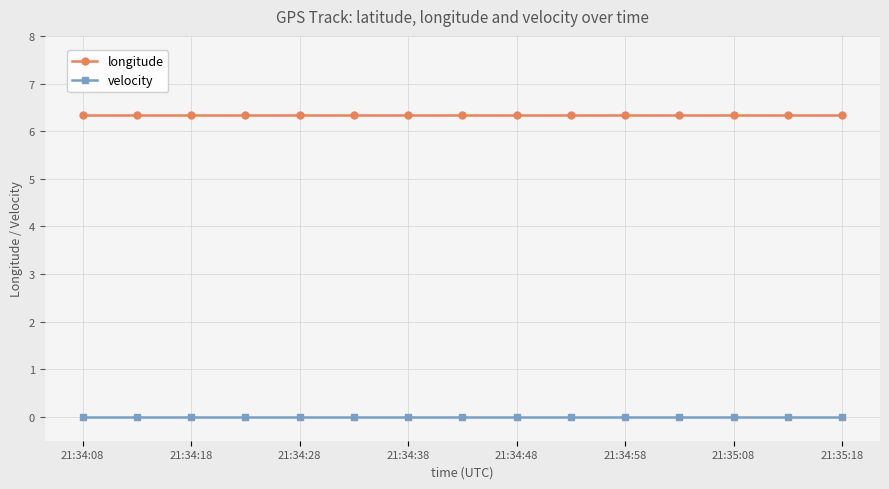

What is the highest value of the longitude series?

6.3